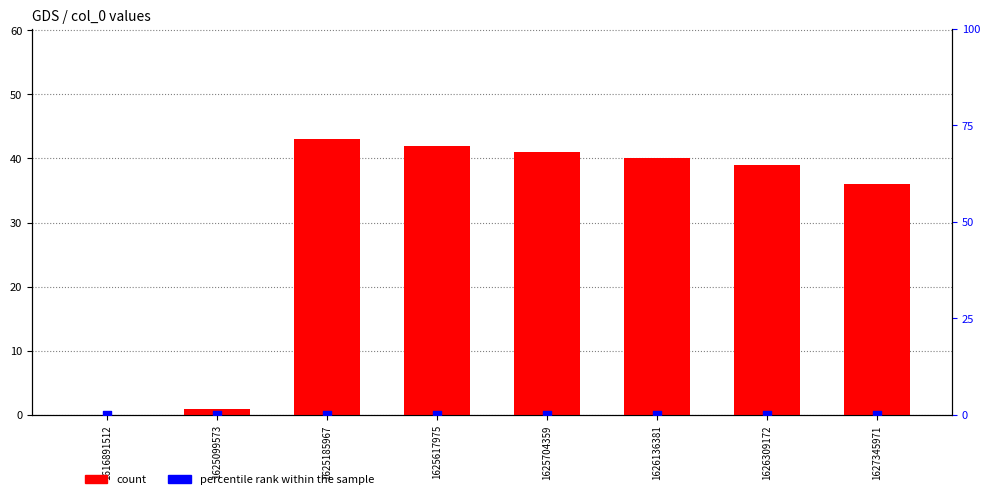

At which category is the sum across all series the highest?

1625185967